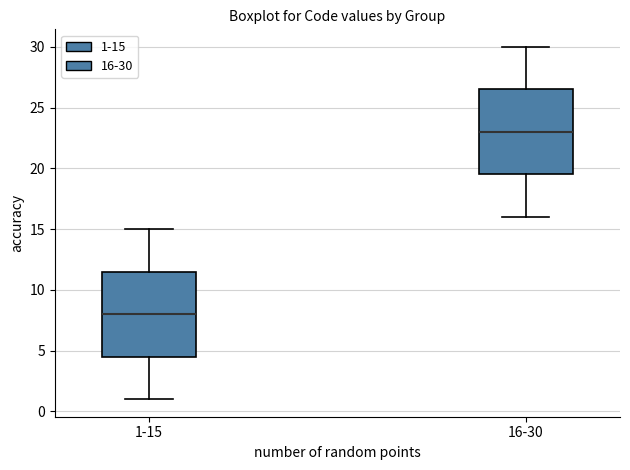

Which box has the highest median line?

16-30